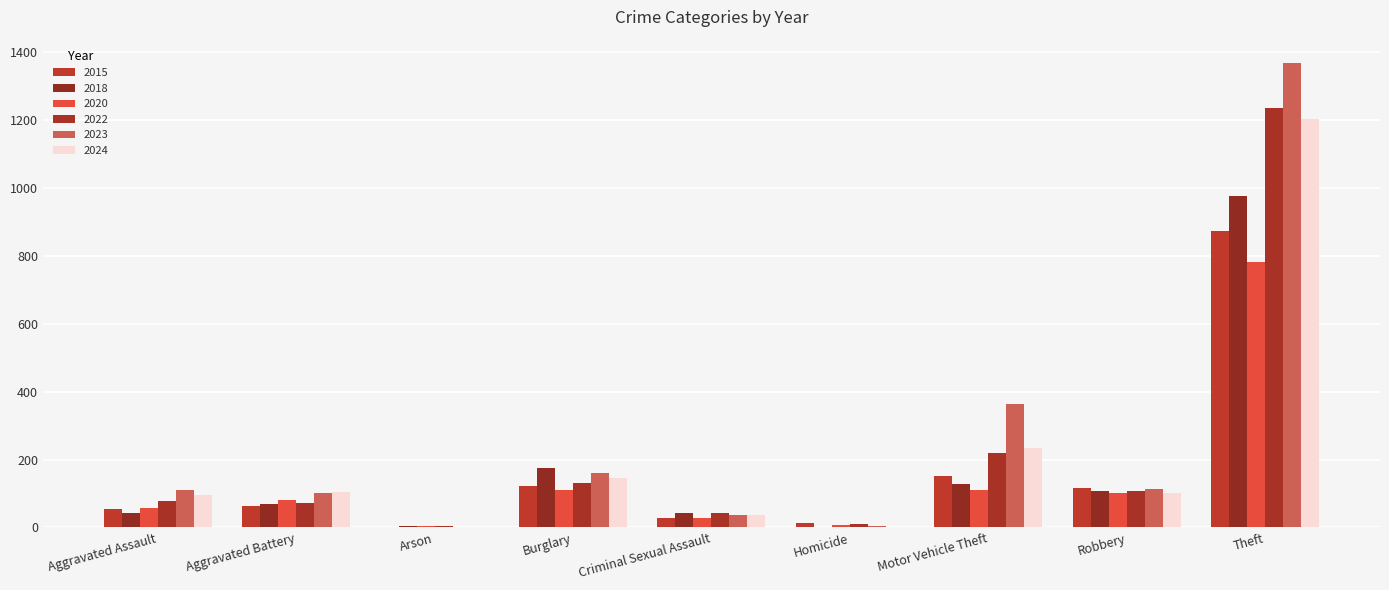

What is the value of the 2015 bar at the 8th from the left?

117